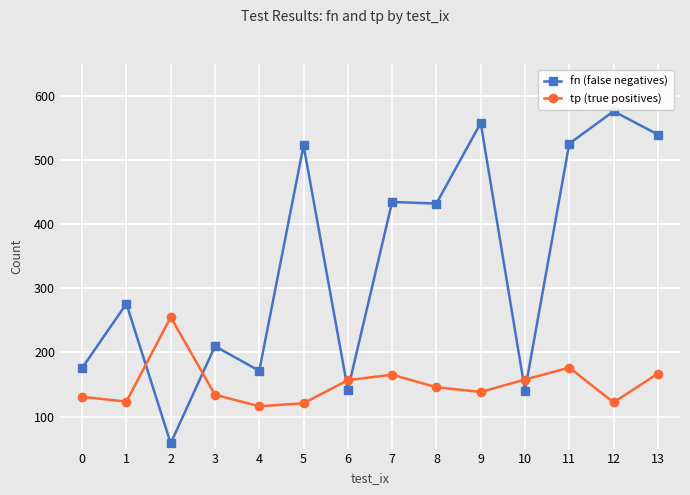

What is the maximum value for fn (false negatives)?

576.3